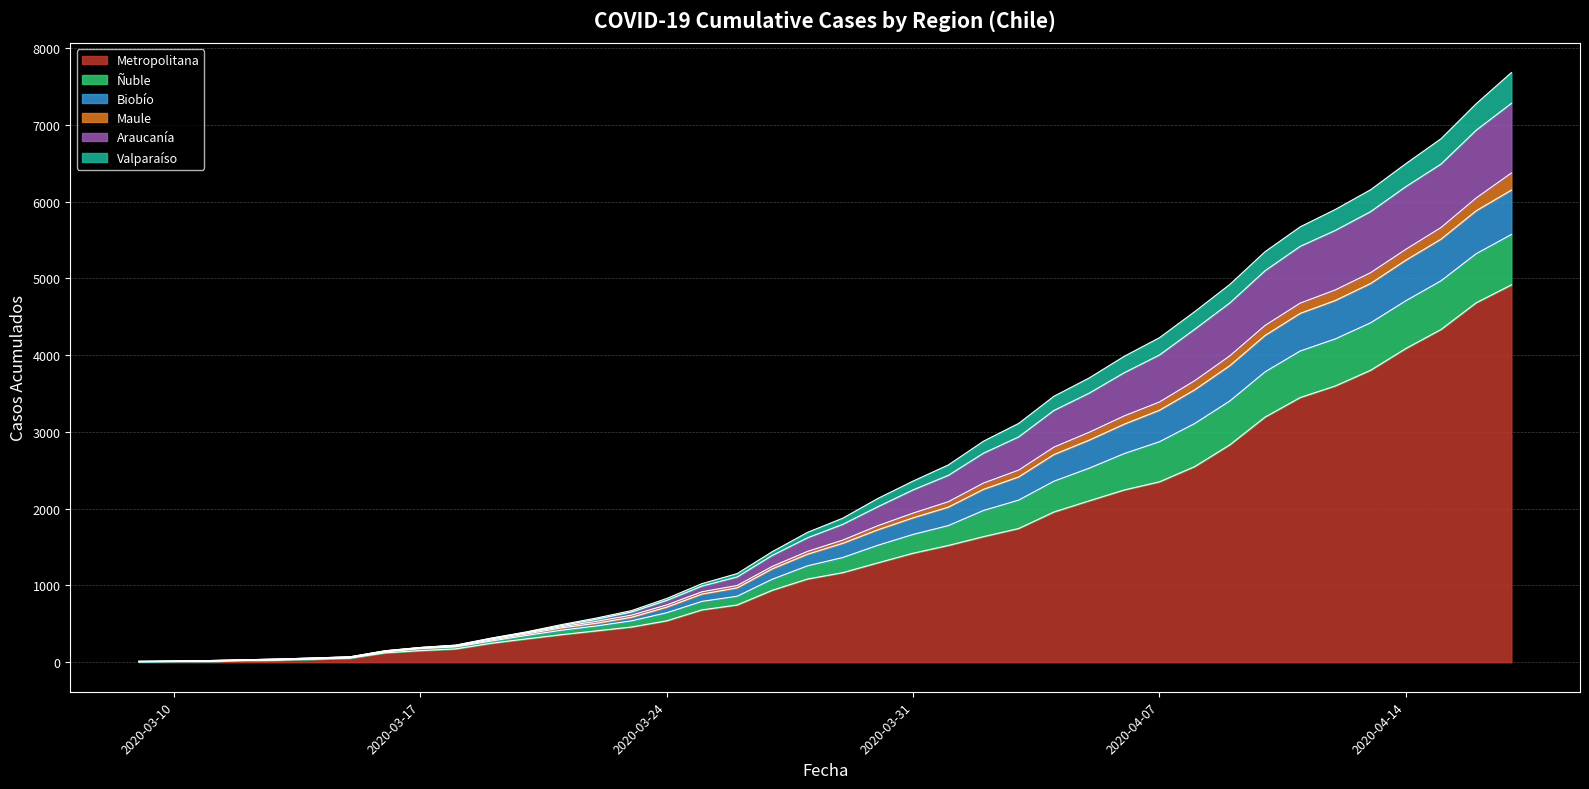

The value of Metropolitana at 2020-03-24 is 540. True or false?

True